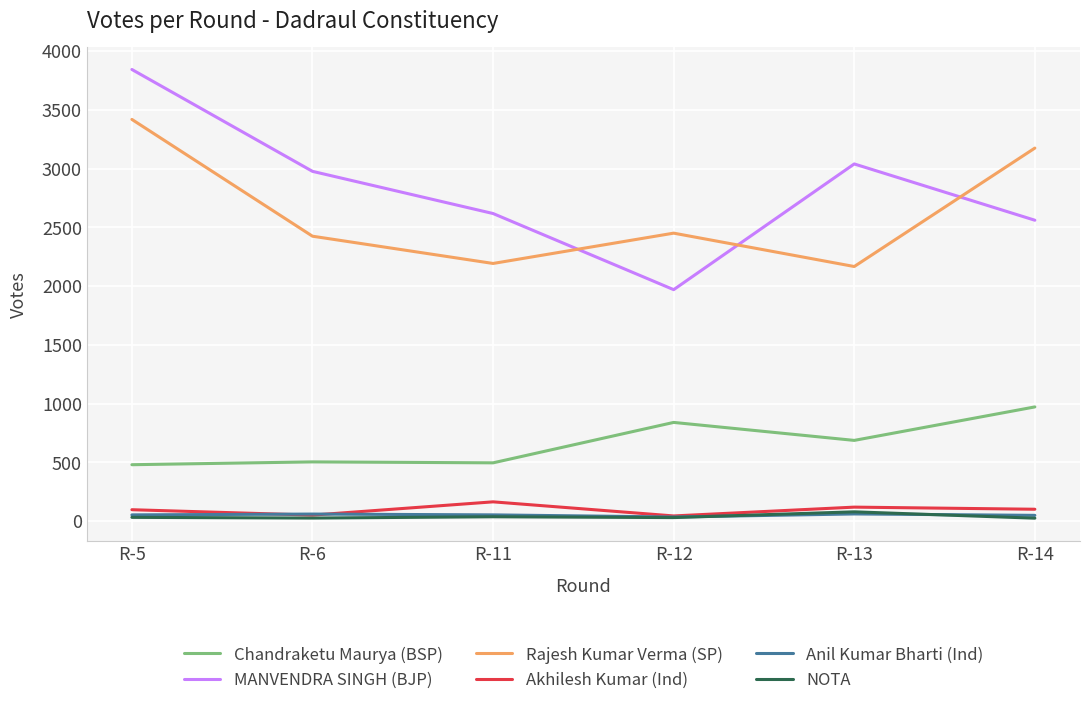

Which series has the widest spread of values?

MANVENDRA SINGH (BJP)